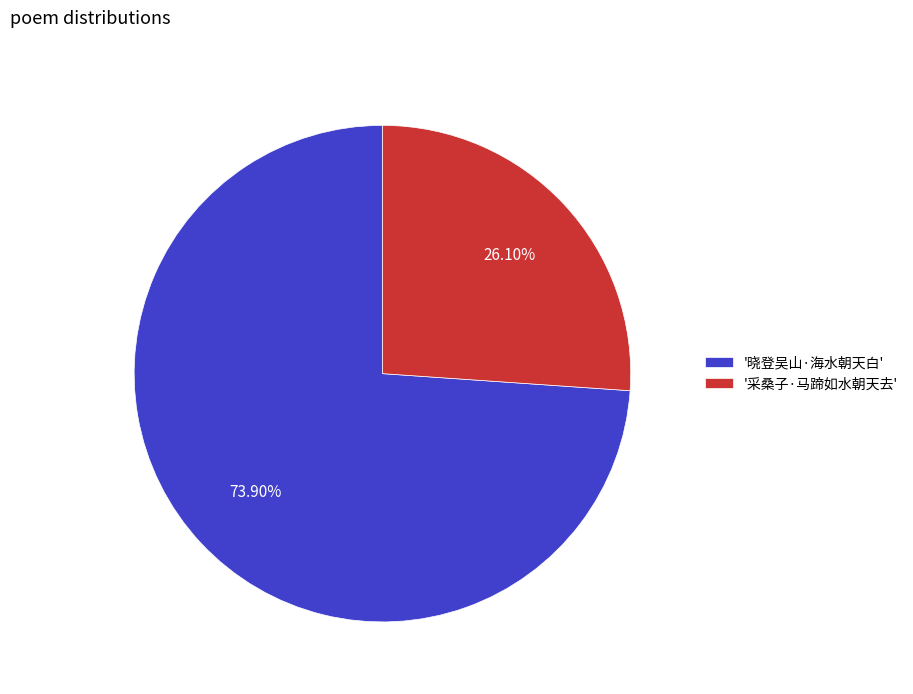

Is the sum of '采桑子·马蹄如水朝天去' and '晓登吴山·海水朝天白' greater than half?

Yes